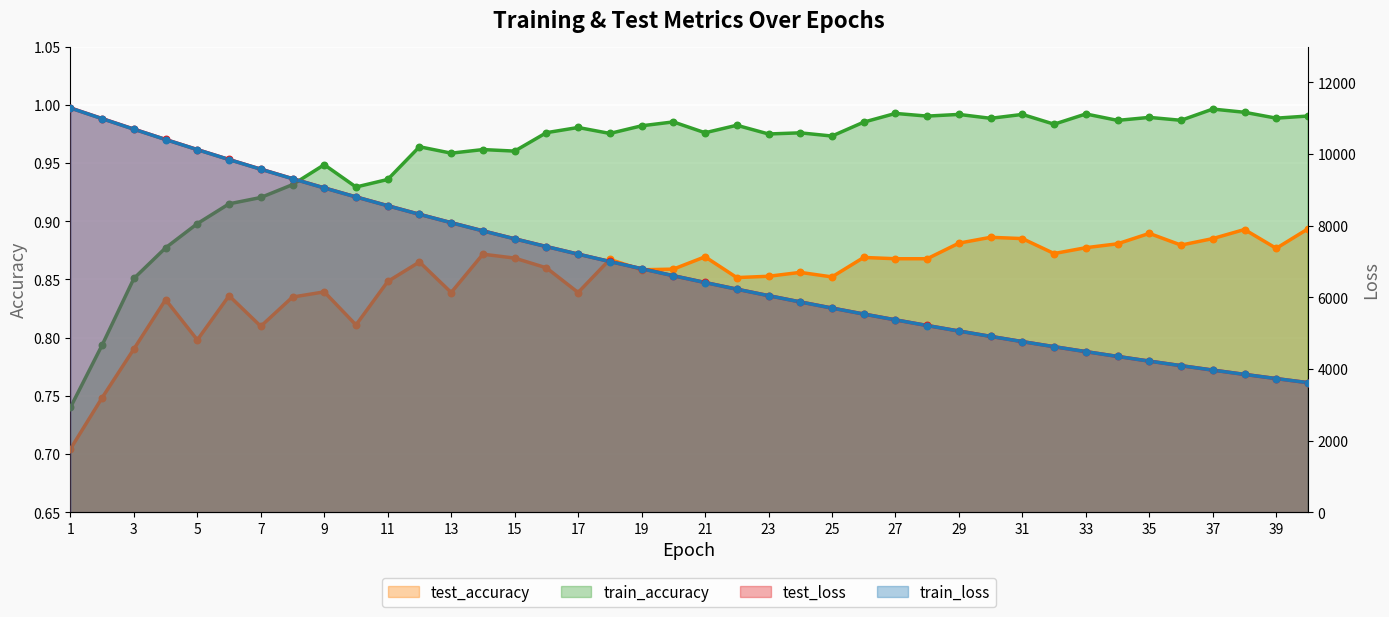

Which series contains the lowest Y value?

test_accuracy